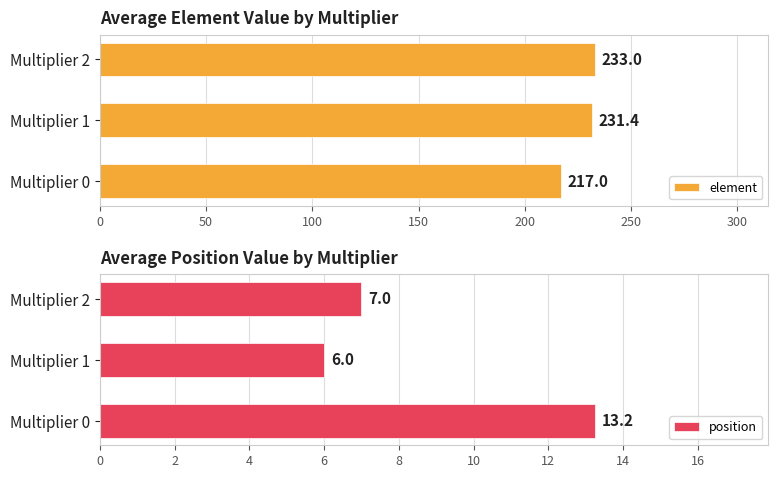

True or false: position has a value of 3.8 at Multiplier 2.

False